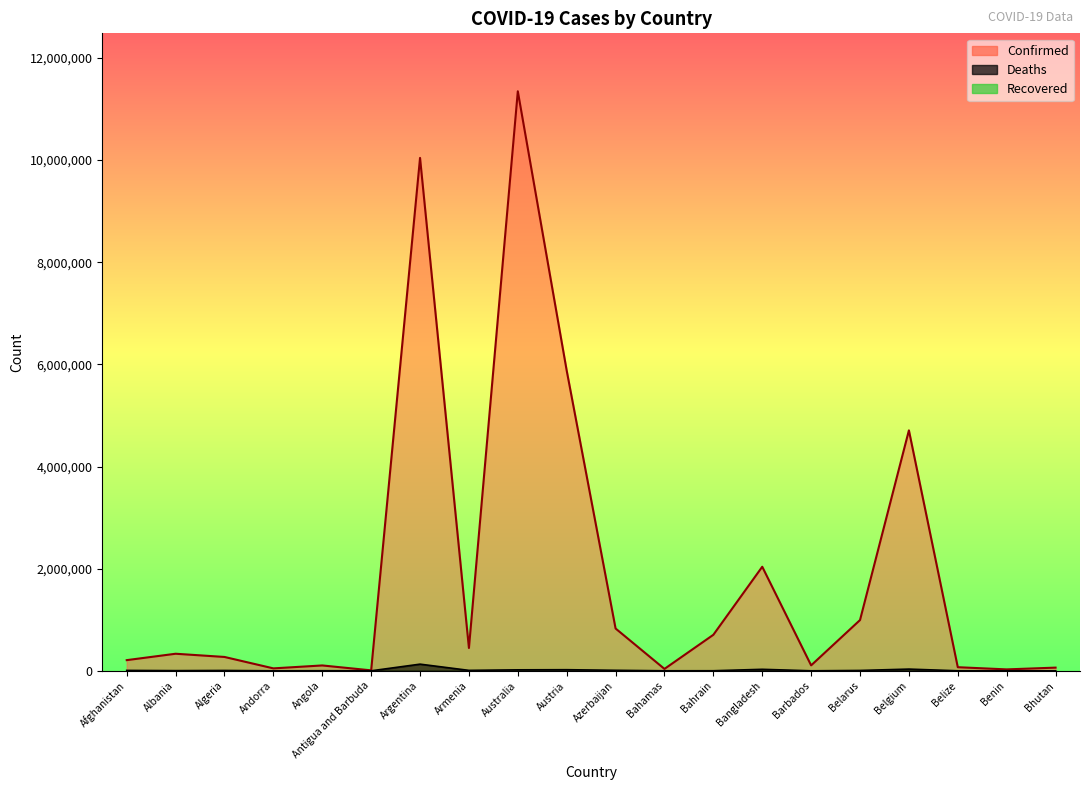

Where is Confirmed nearest to the value 5678402?

Austria